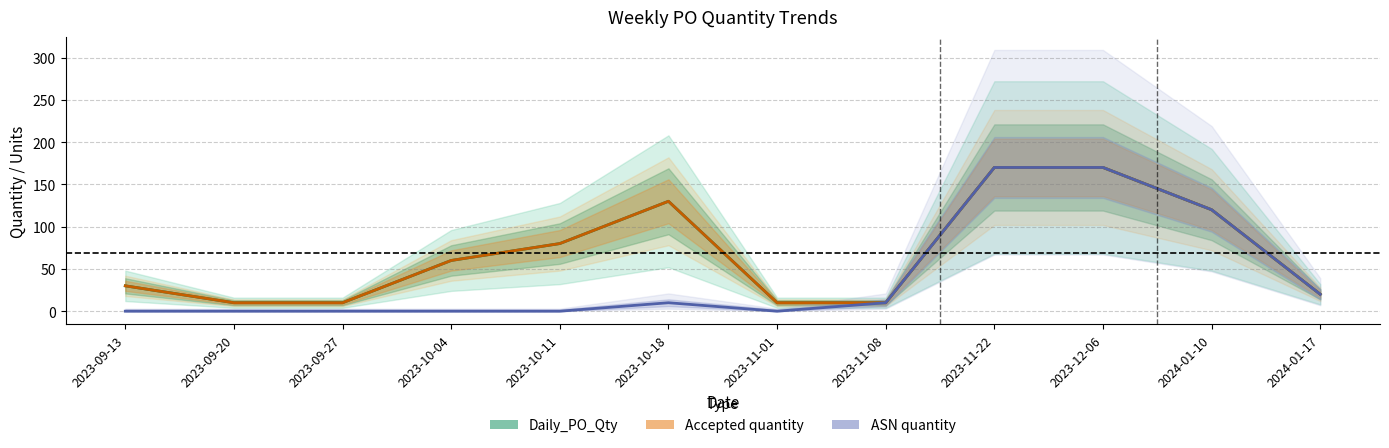

What is the value of the Daily_PO_Qty point at the 7th from the left?

10